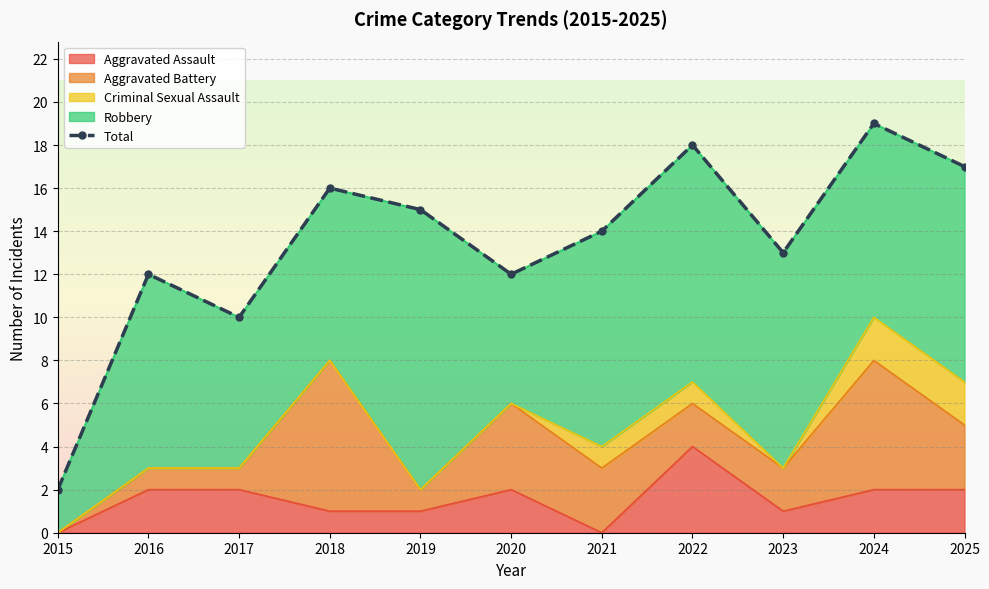

Reading right to left, extract all data points from this chart.

17	19	13	18	14	12	15	16	10	12	2